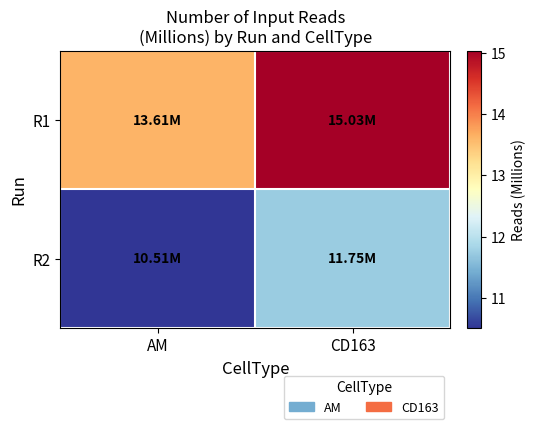

Reading right to left, transcribe all the data shown in this chart.

R1: CD163=15.0	AM=13.6
R2: CD163=11.7	AM=10.5